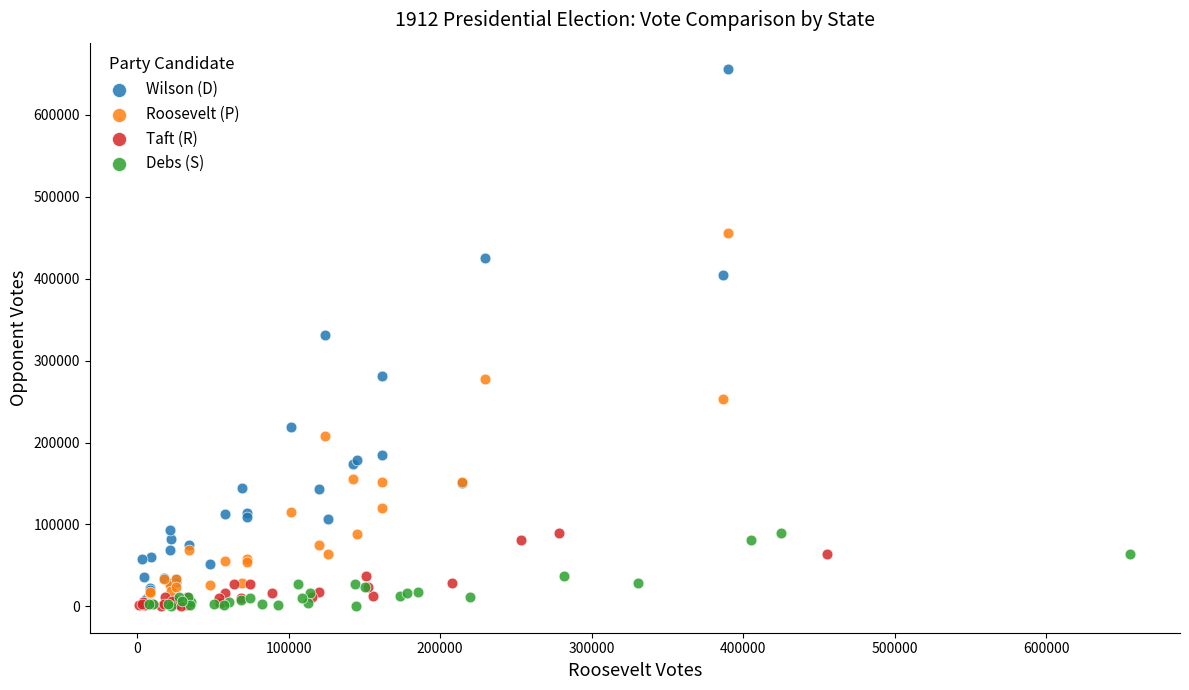

Which series contains the highest Y value?

Wilson (D)